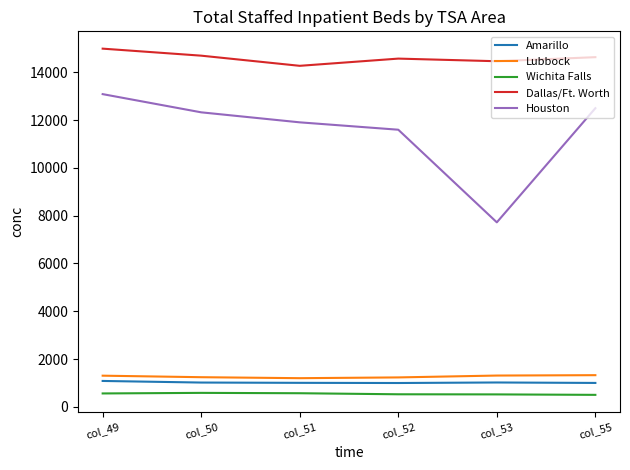

What is the difference between the Wichita Falls values at col_52 and col_53?

5